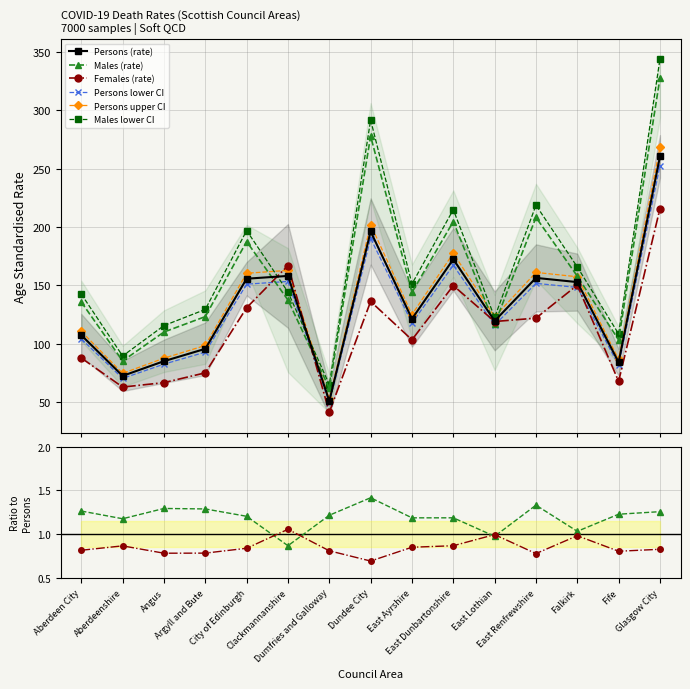

Is it true that Males lower CI equals 106.4 at East Dunbartonshire?

False